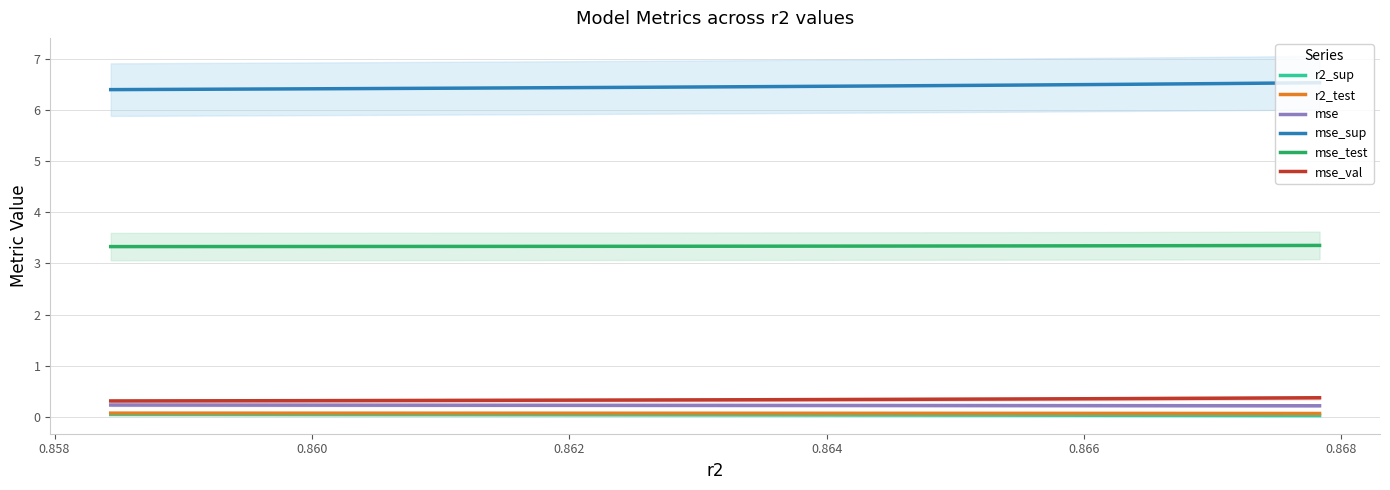

True or false: mse_val and mse_sup intersect in this chart.

False